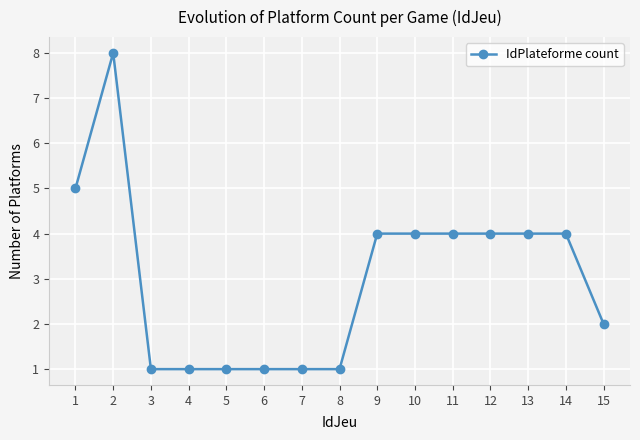

What is the value of the 3rd point from the left?

1